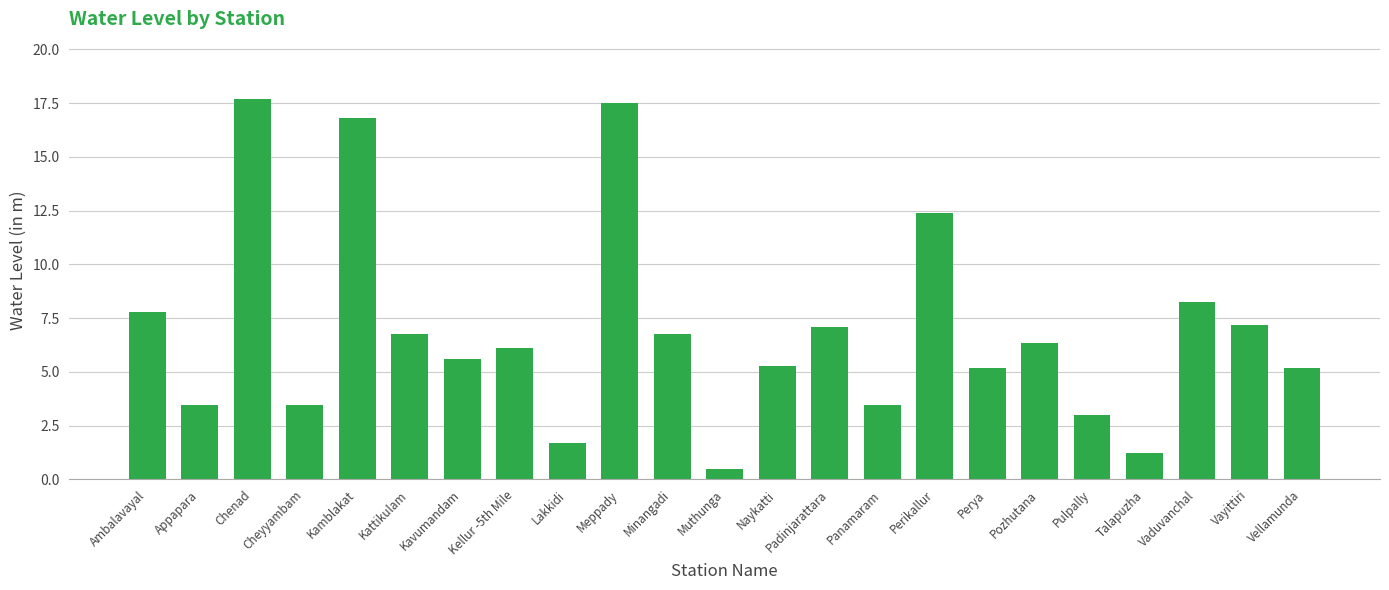

Where is the data nearest to the value 9?

Vaduvanchal